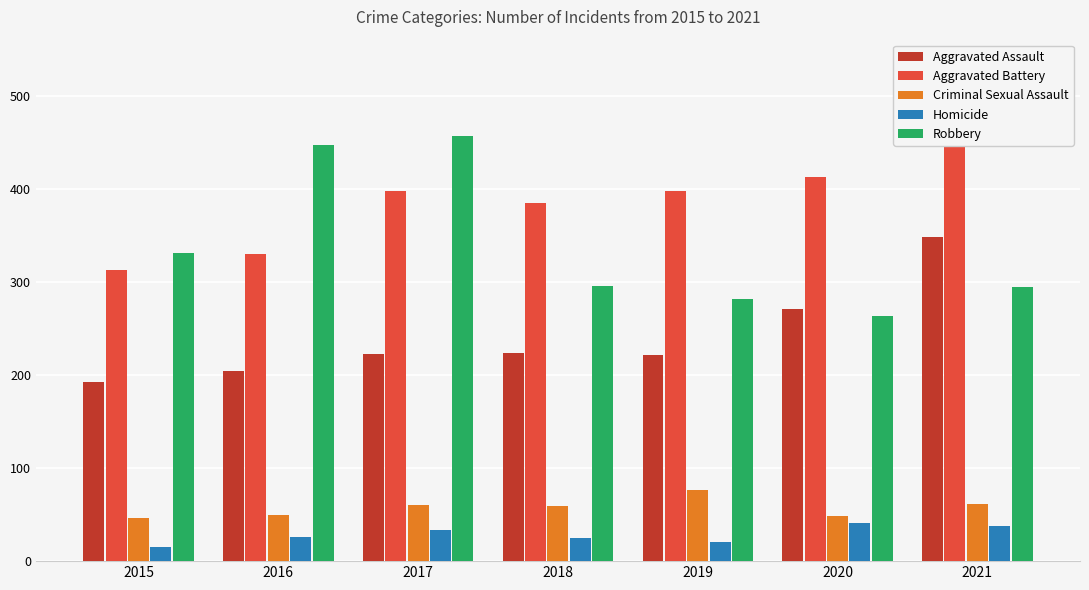

Rank the series at 2017 from lowest to highest value.

Homicide, Criminal Sexual Assault, Aggravated Assault, Aggravated Battery, Robbery